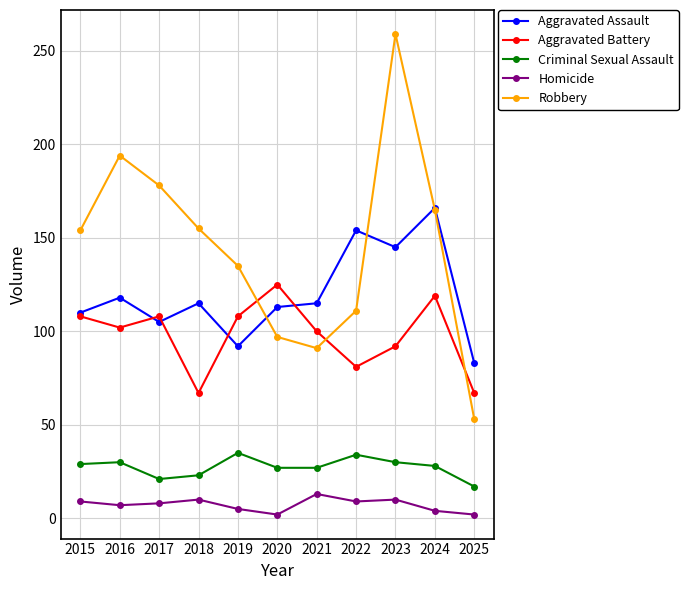

Rank the series by their maximum value, from lowest to highest.

Homicide, Criminal Sexual Assault, Aggravated Battery, Aggravated Assault, Robbery